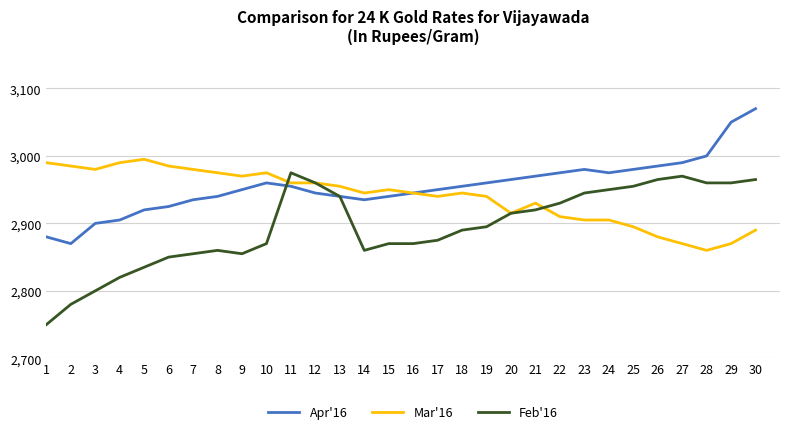

True or false: Apr'16 has a value of 3993 at 16.

False